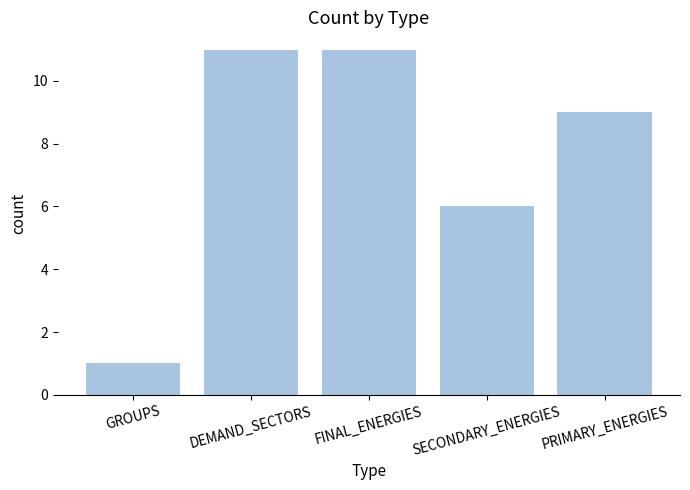

Reading left to right, extract all data points from this chart.

1	11	11	6	9